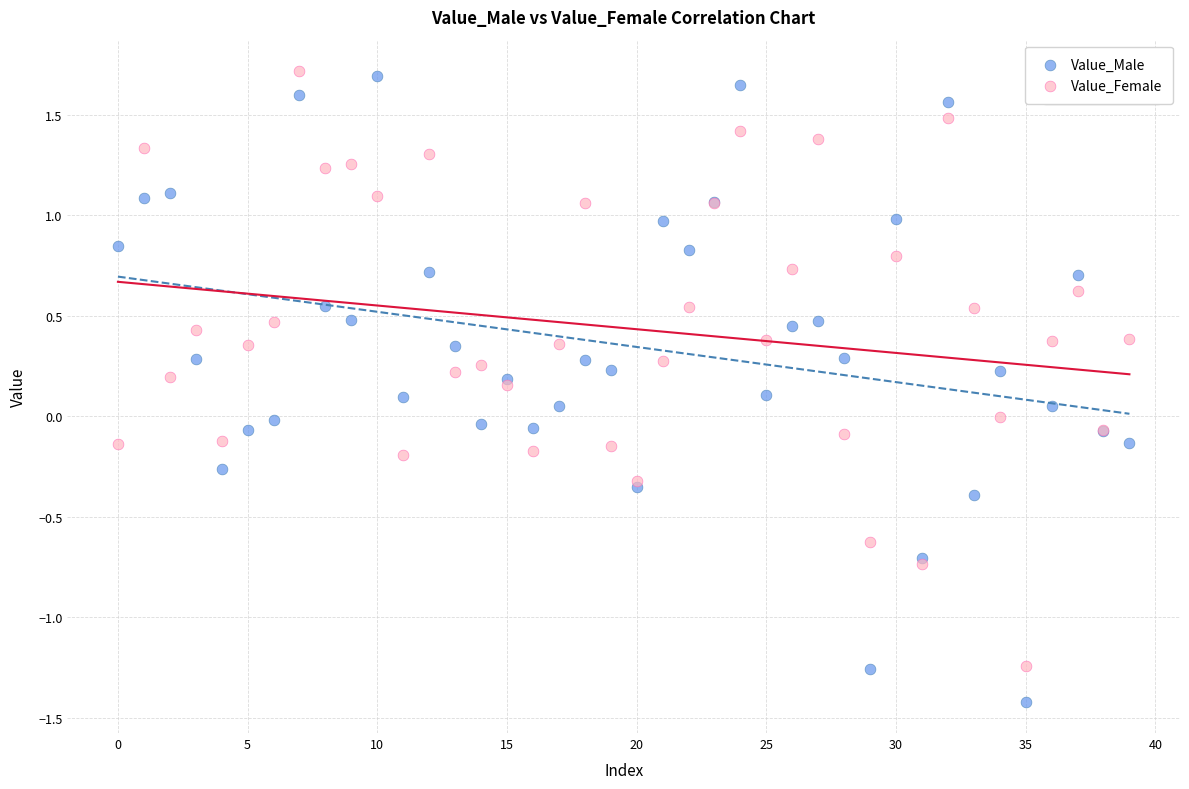

Which series has the largest Y range (max minus min)?

Value_Male